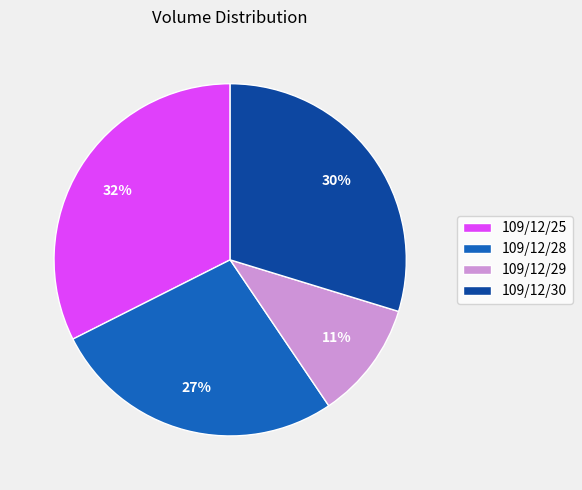

Does 109/12/25 represent more than half of the total?

No